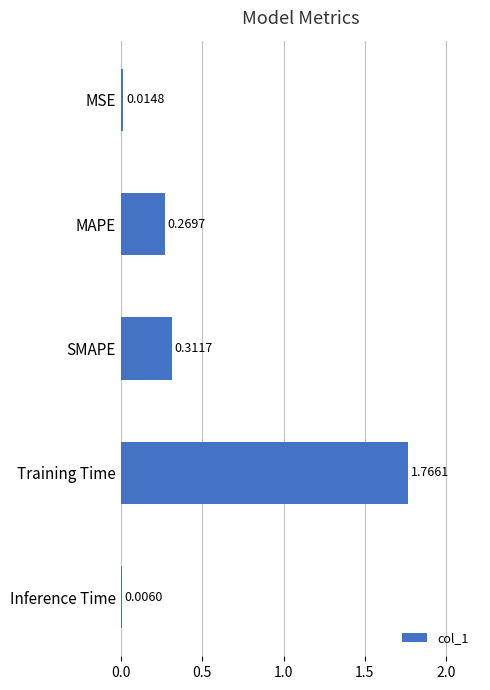

Which category has the highest value across all series?

Training Time